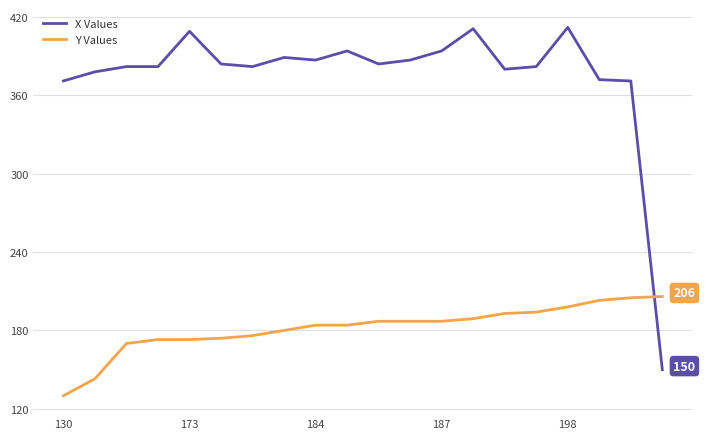

What is the difference between the maximum and minimum values in the X Values series?

262